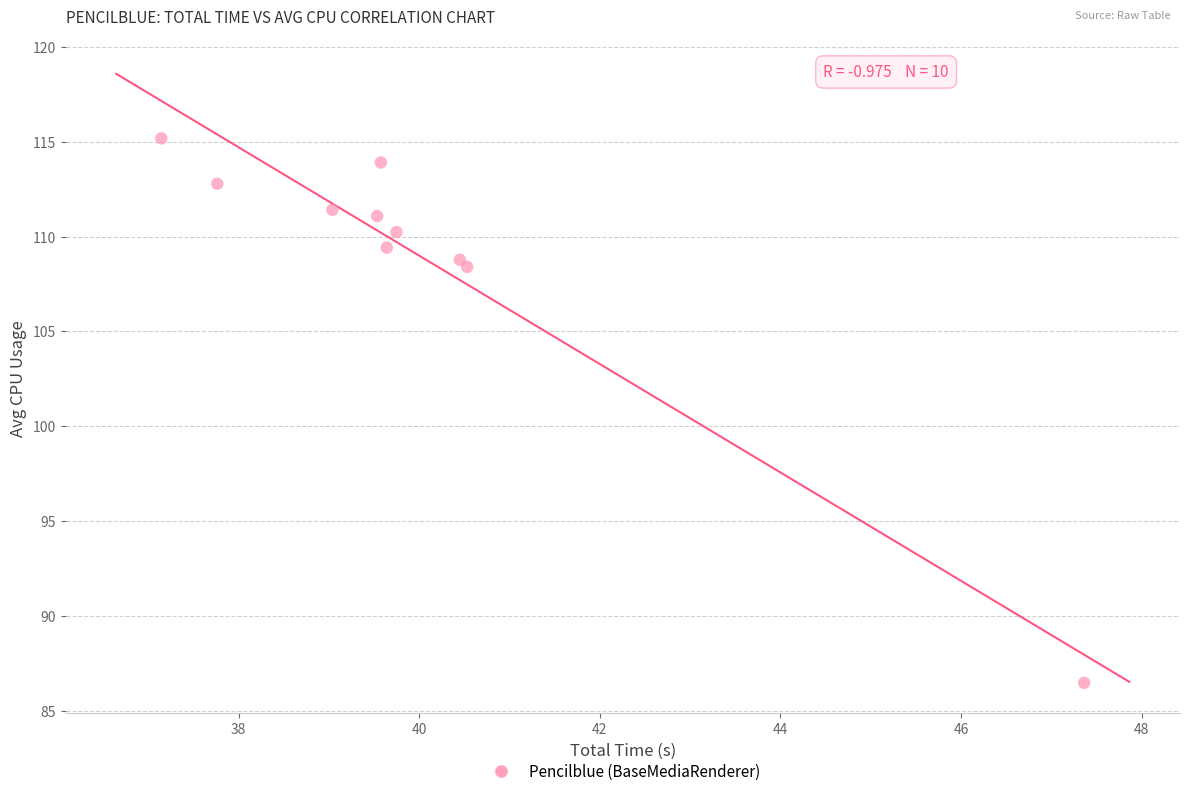

What Y value in the scatter plot is closest to 100?

108.4